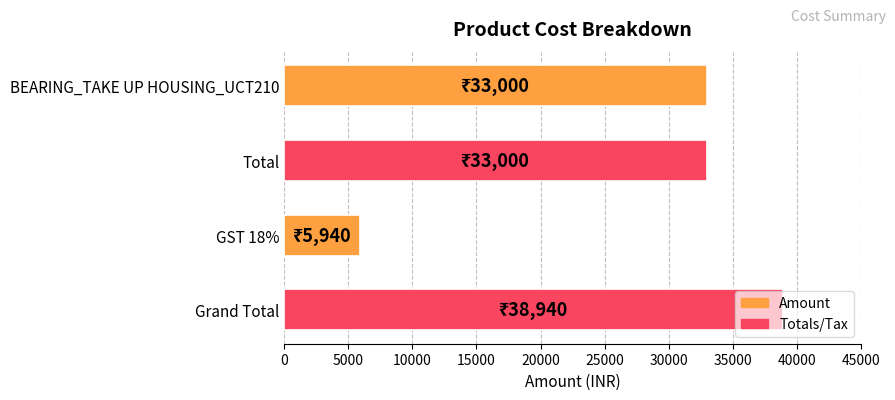

Which has a higher value, BEARING_TAKE UP HOUSING_UCT210 or GST 18%?

BEARING_TAKE UP HOUSING_UCT210